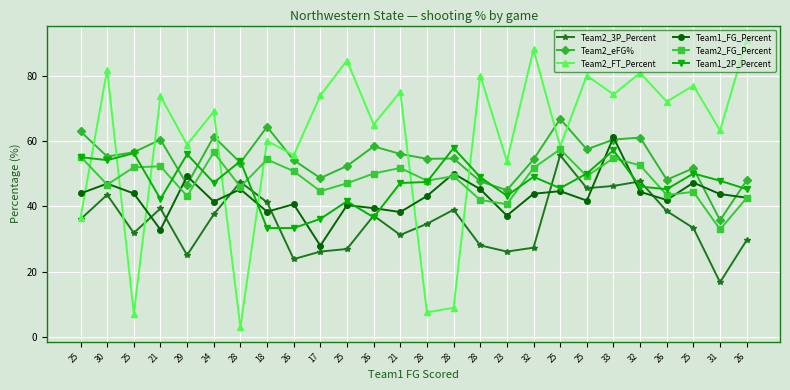

How many series are shown in this chart?

6